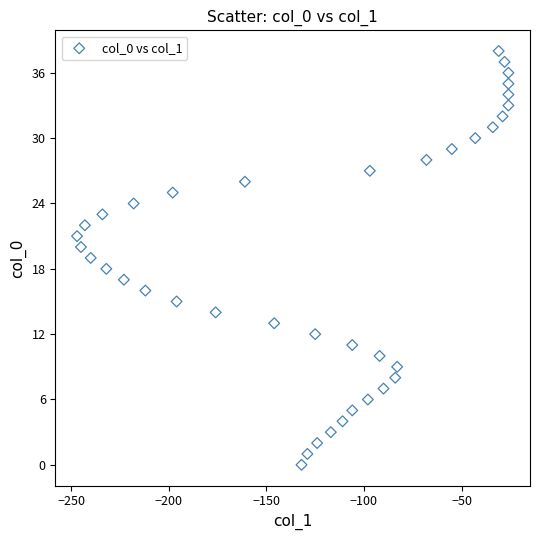

What is the range of X values (max minus min)?

221